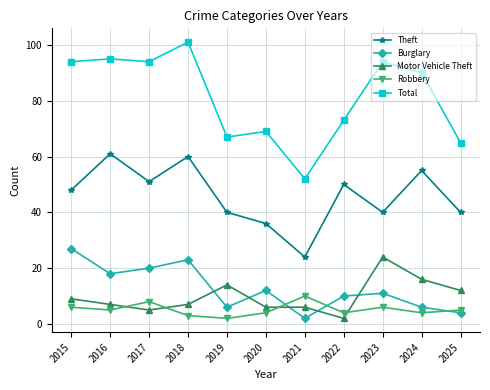

At 2017, list the series in order from smallest to largest.

Motor Vehicle Theft, Robbery, Burglary, Theft, Total